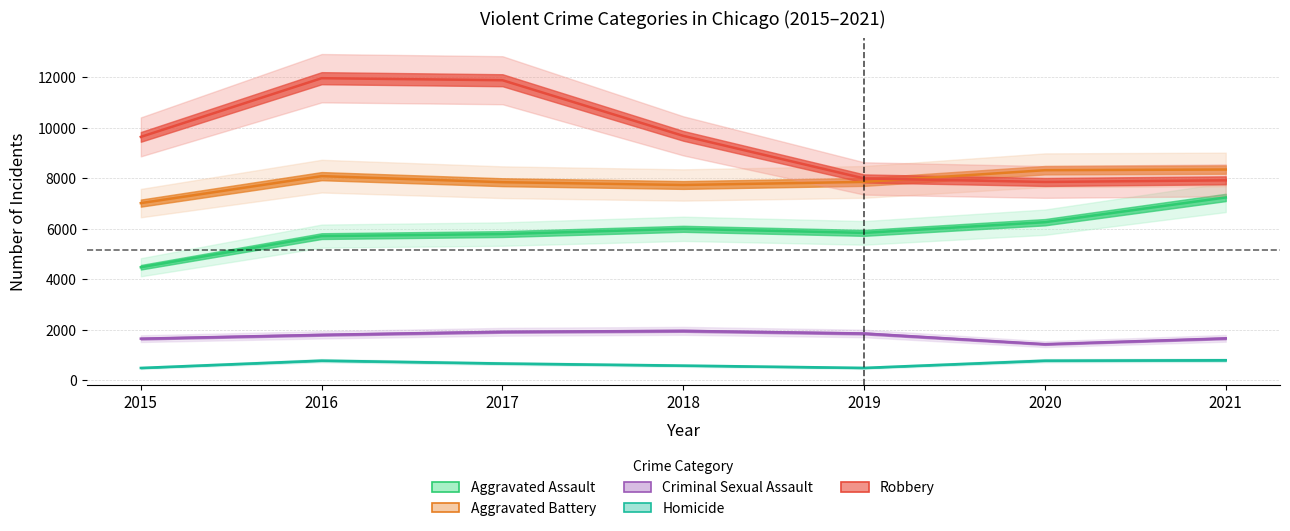

The Aggravated Battery series shows 7857 at 2019. True or false?

True